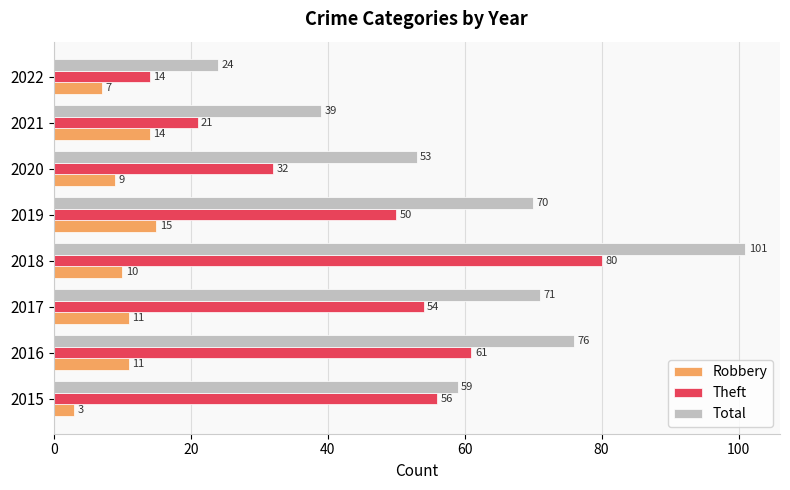

How many values in the Theft series are below 54?

4